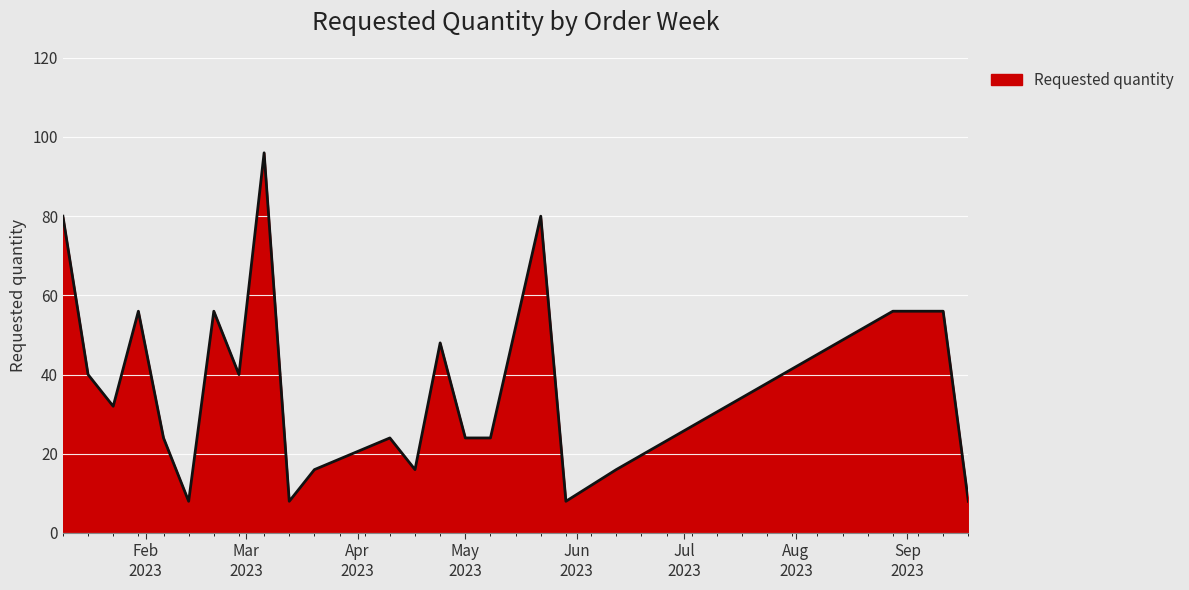

What is the difference between the maximum and minimum values?

88